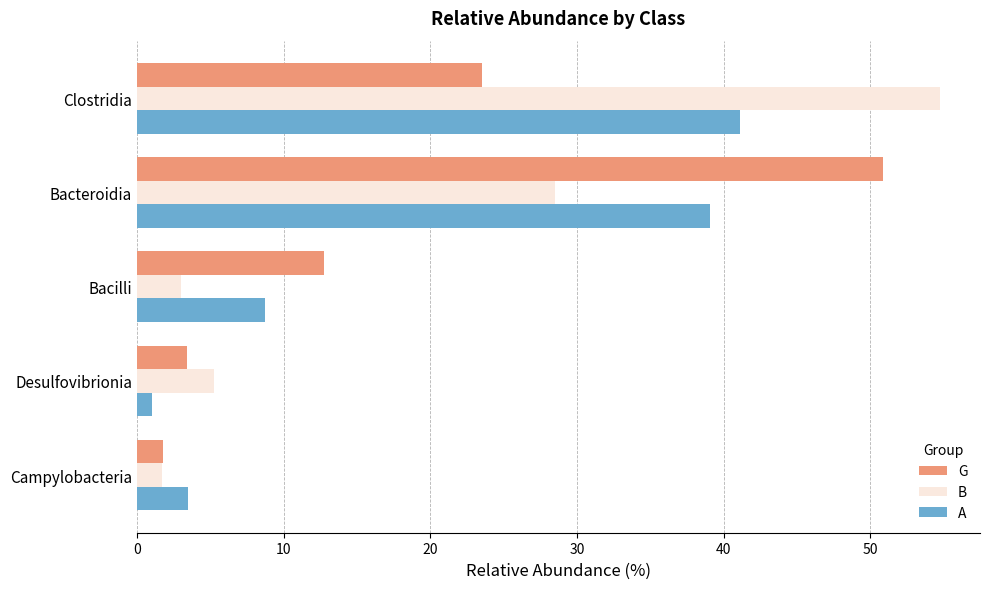

At which label is A closest to 21?

Bacilli